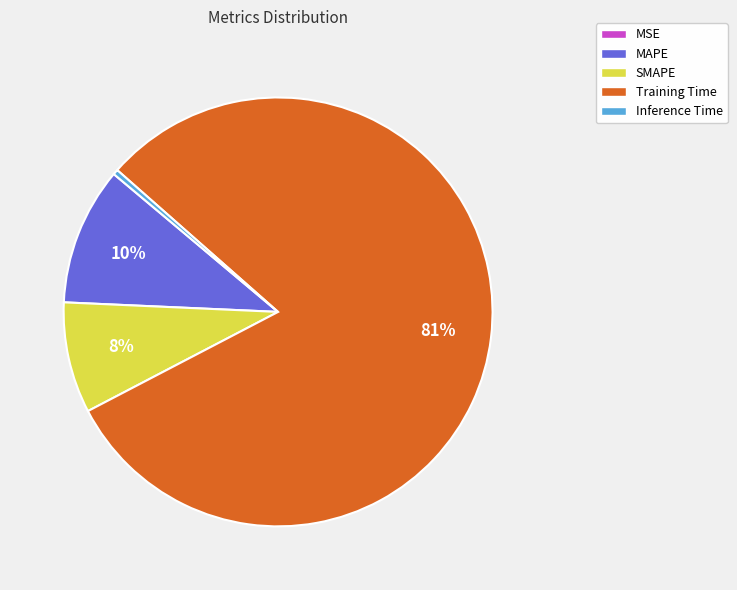

To the nearest percent, what is the average slice percentage?

20%